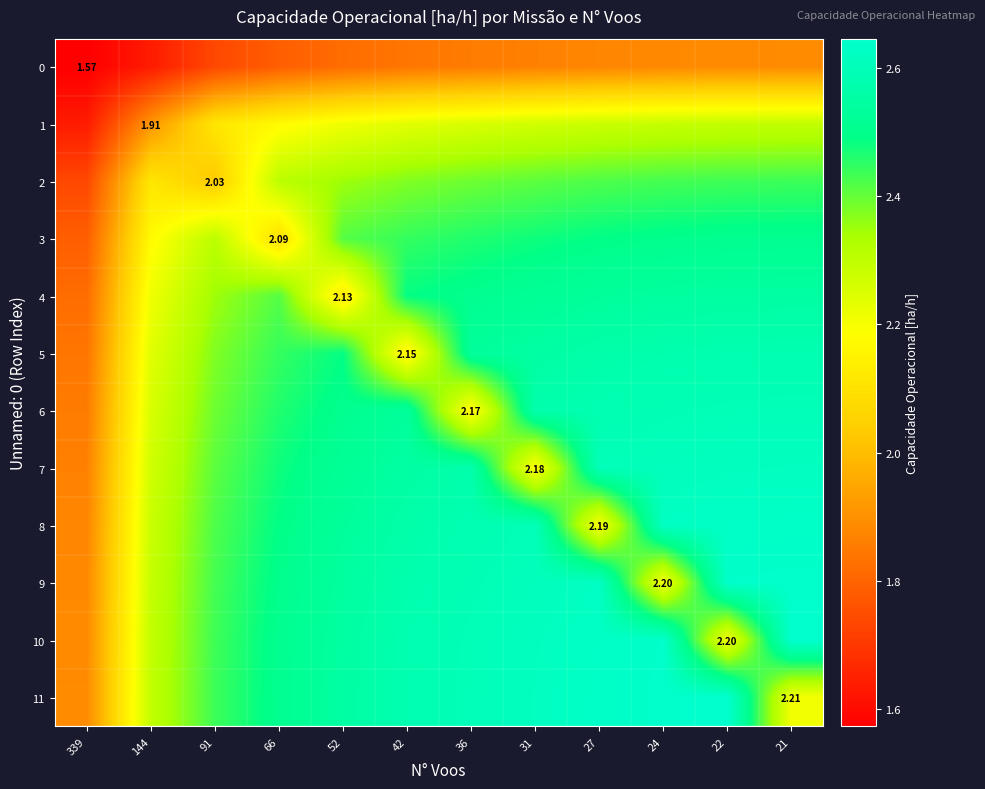

What is the difference between the highest and lowest values at 31?

0.8